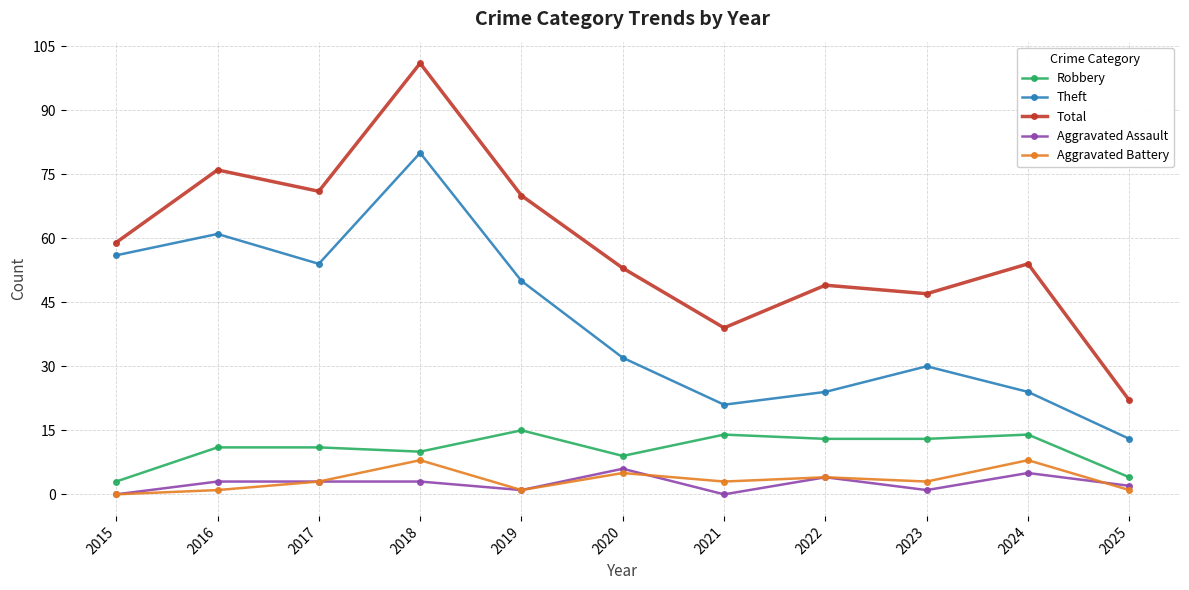

What is the minimum value for Theft?

13